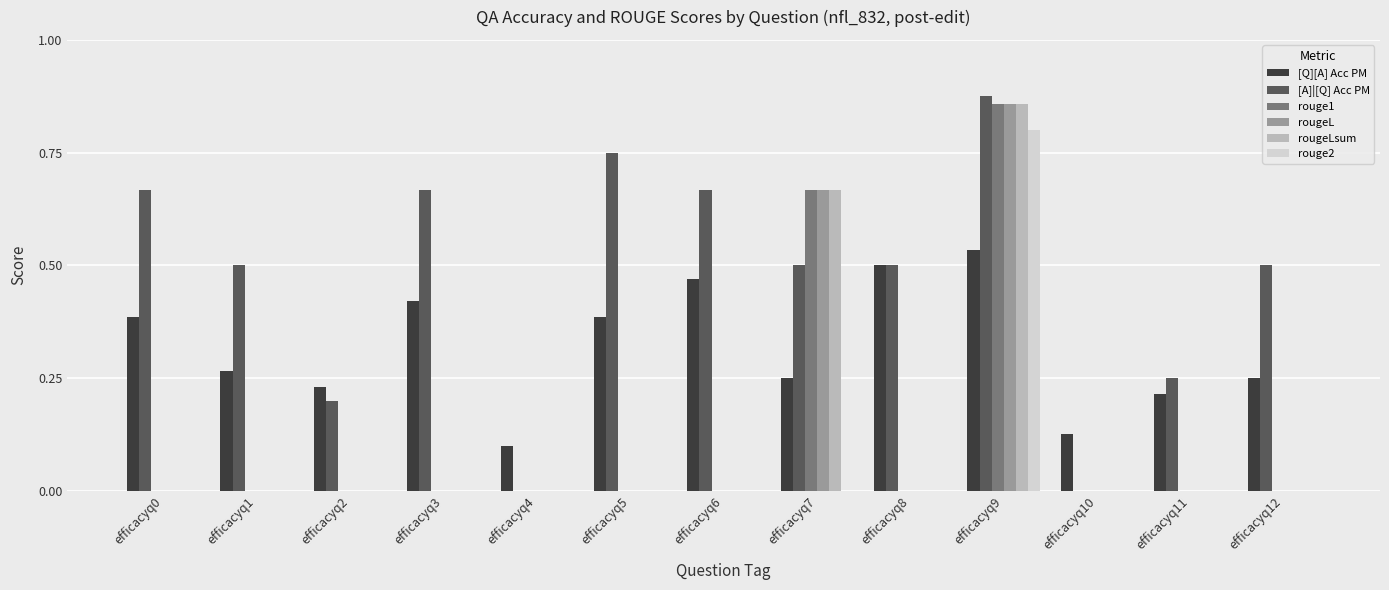

The value of rouge1 at efficacyq5 is 0.4. True or false?

False